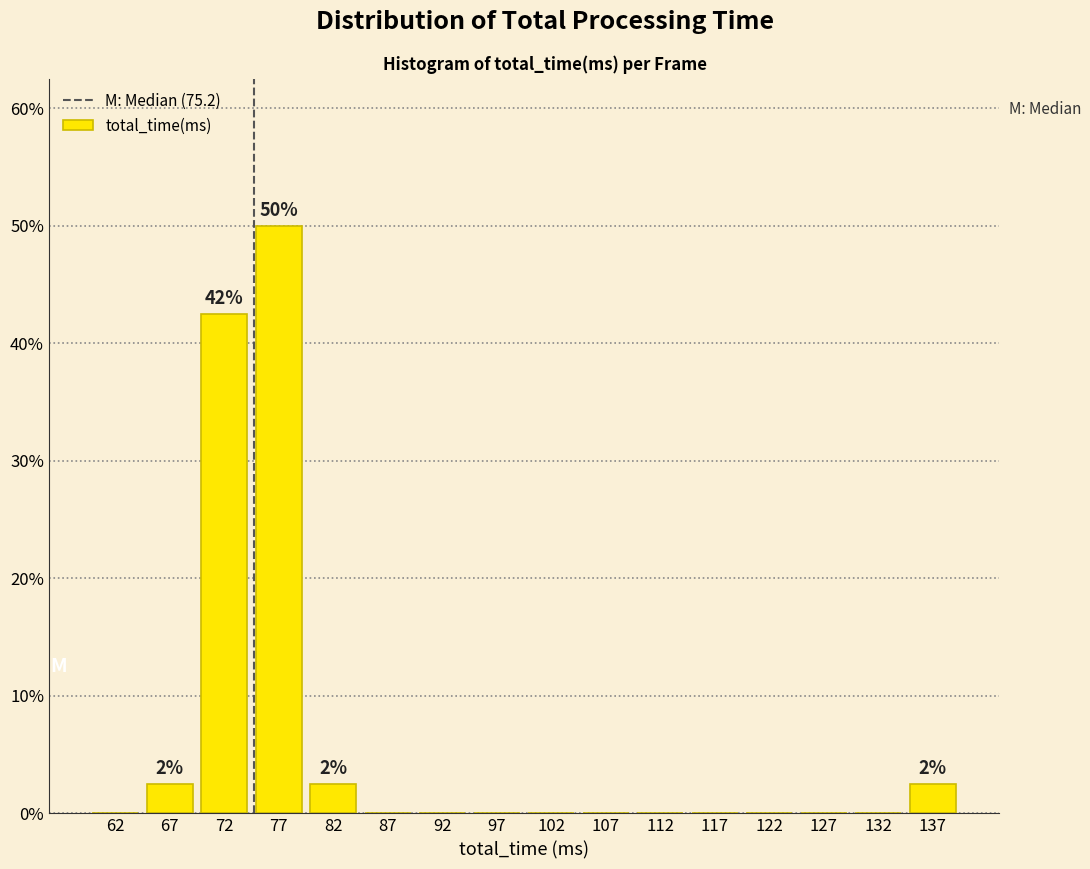

Which range on the x-axis has the tallest bar?

75 to 80